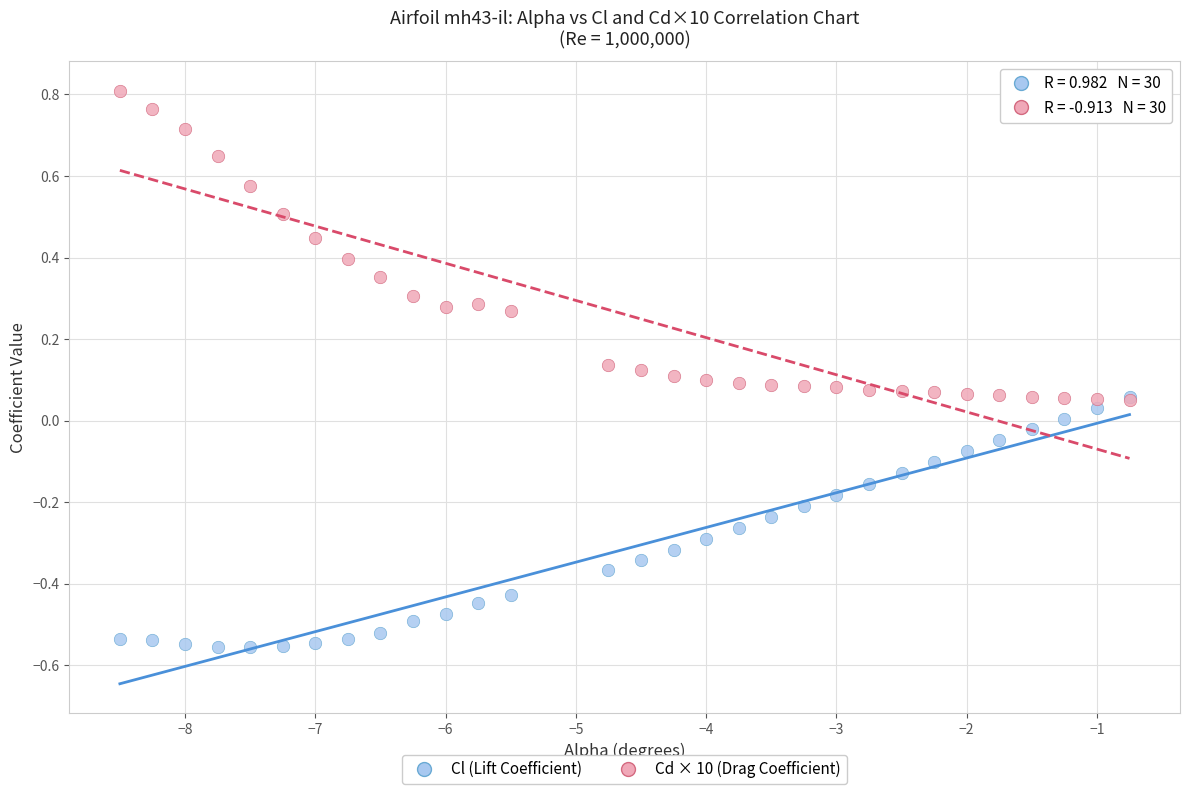

Which series reaches the maximum Y coordinate?

Cd × 10 (Drag Coefficient)